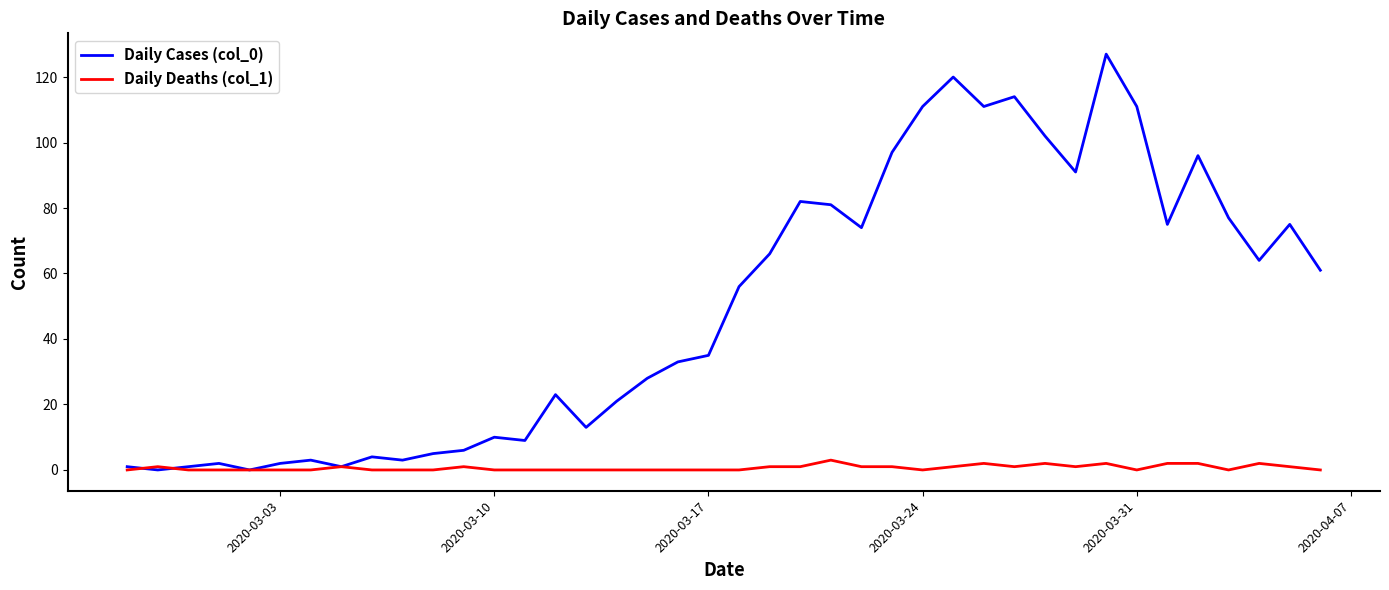

Which series has the largest total across all categories?

Daily Cases (col_0)